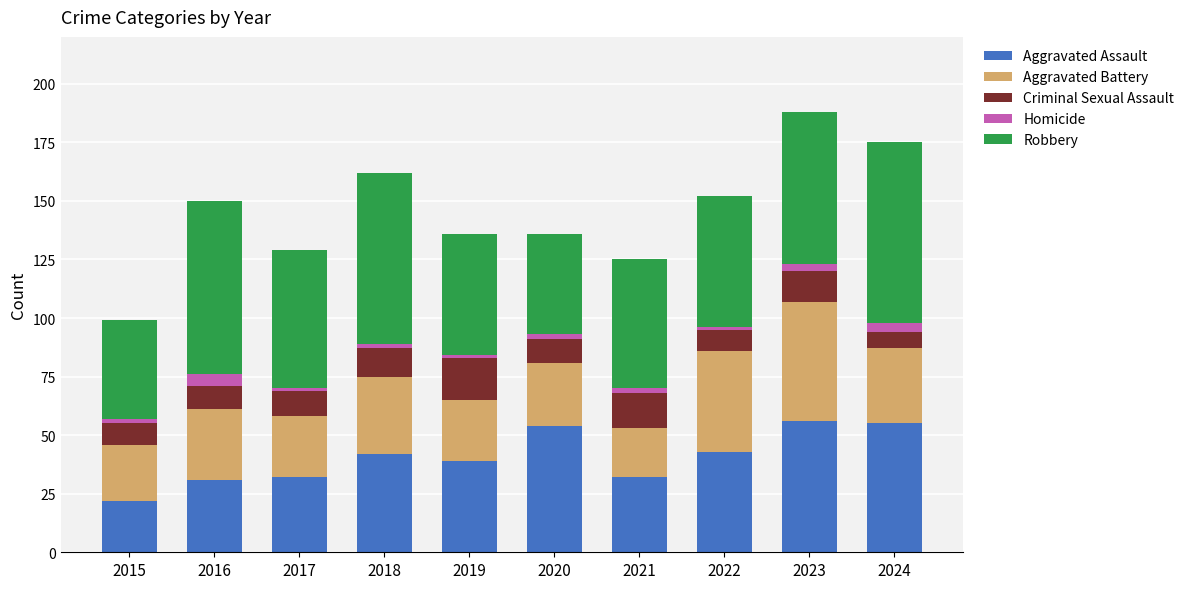

What is the difference between the maximum and second lowest values in the Aggravated Assault series?

25